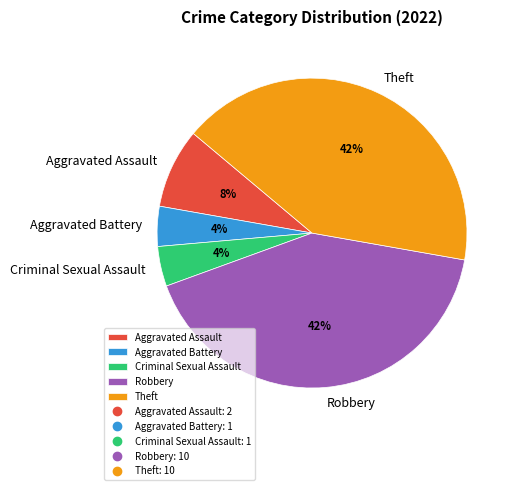

Is there a majority slice in this chart?

No